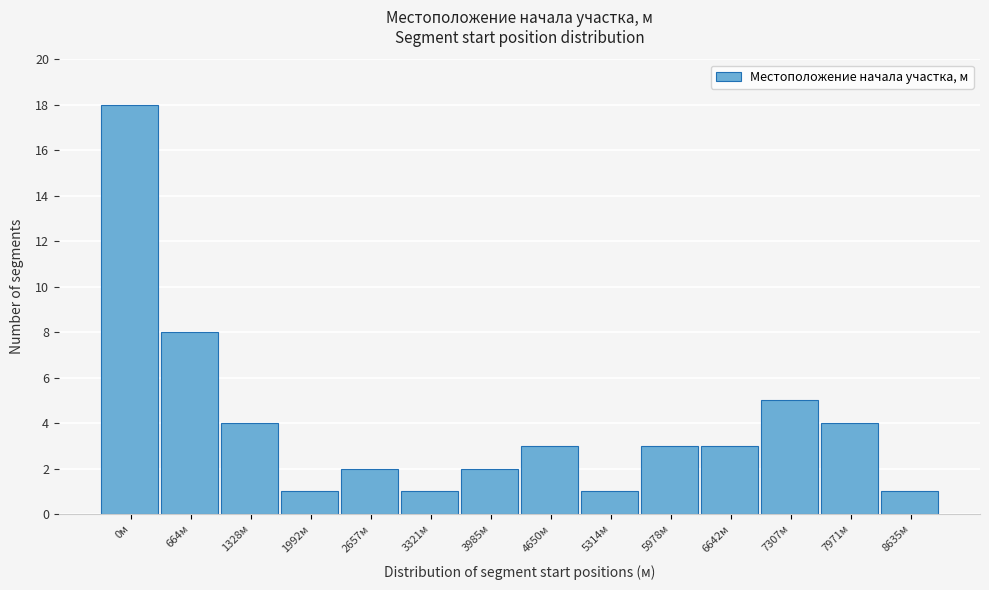

Reading left to right, what are all the values shown in this chart?

0м=18	664м=8	1328м=4	1992м=1	2657м=2	3321м=1	3985м=2	4650м=3	5314м=1	5978м=3	6642м=3	7307м=5	7971м=4	8635м=1